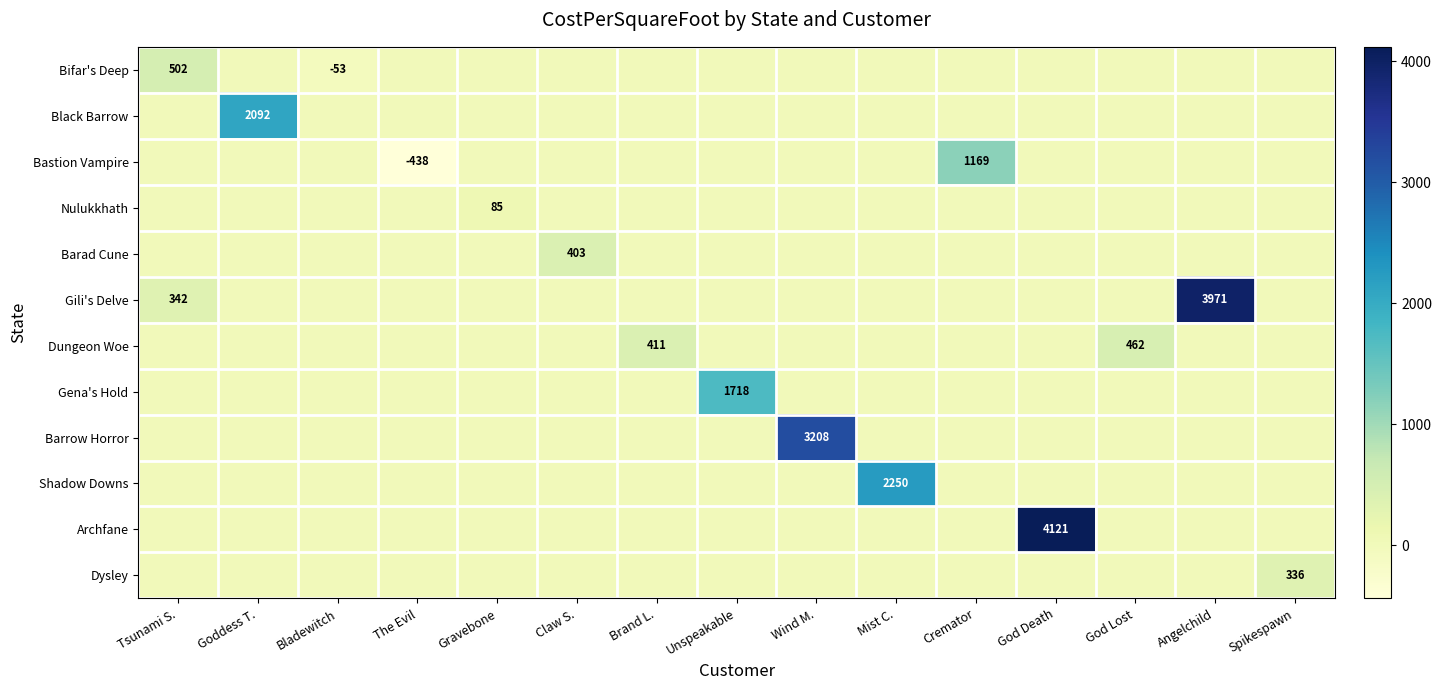

The value of Gili's Delve at Tsunami S. is 554. True or false?

False